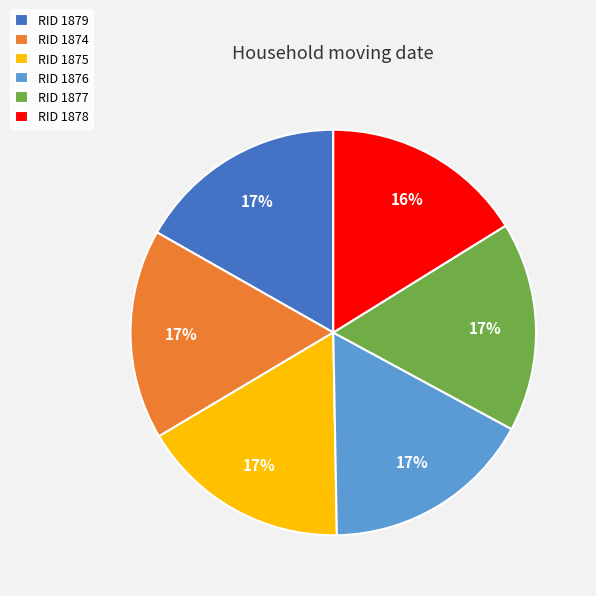

To the nearest percent, what portion does RID 1877 represent?

17%